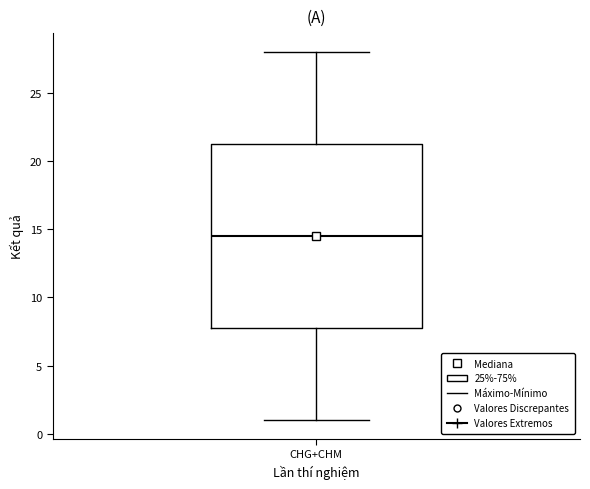

Read this box plot against the y-axis: the position of the median line, the range covered by the box, and the ends of both whiskers. The values are not printed on the chart, so give them approximately, as read against the axis.

median 14.5, box 8.0 to 21.5, whiskers 1.0 to 28.0